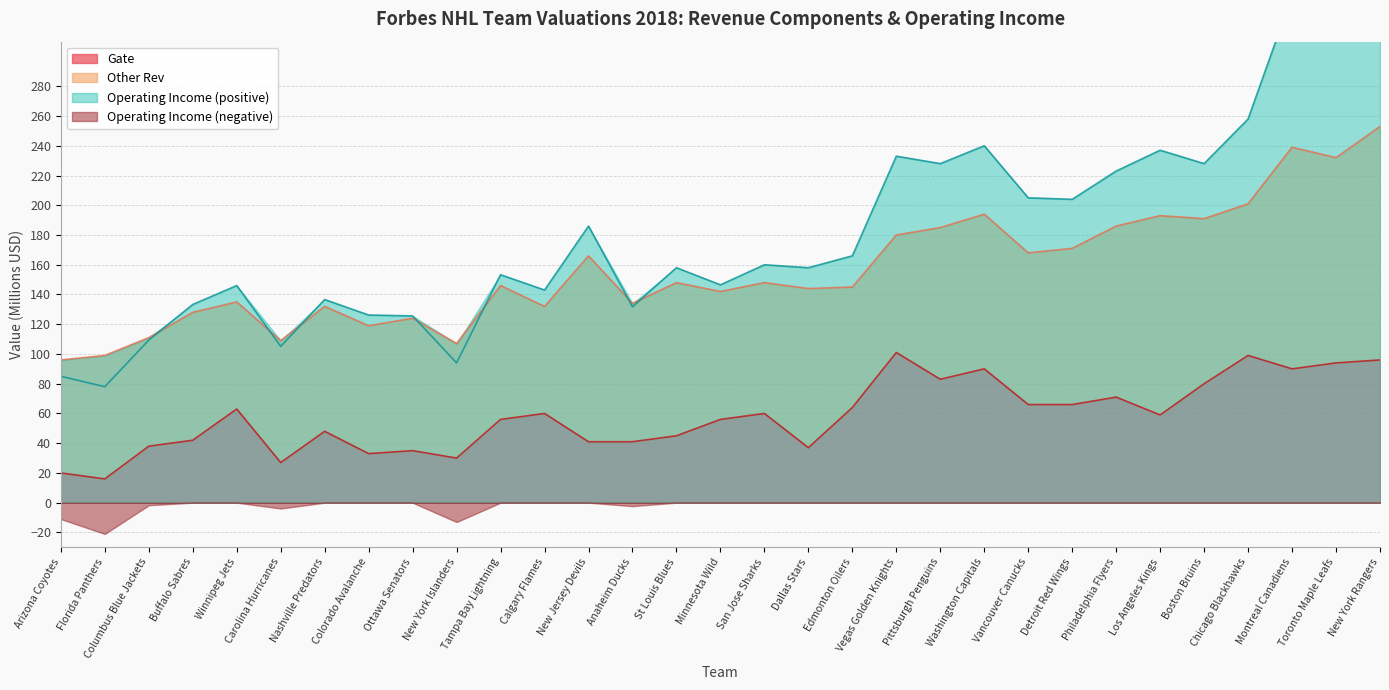

What value does the Gate series have at San Jose Sharks?

60